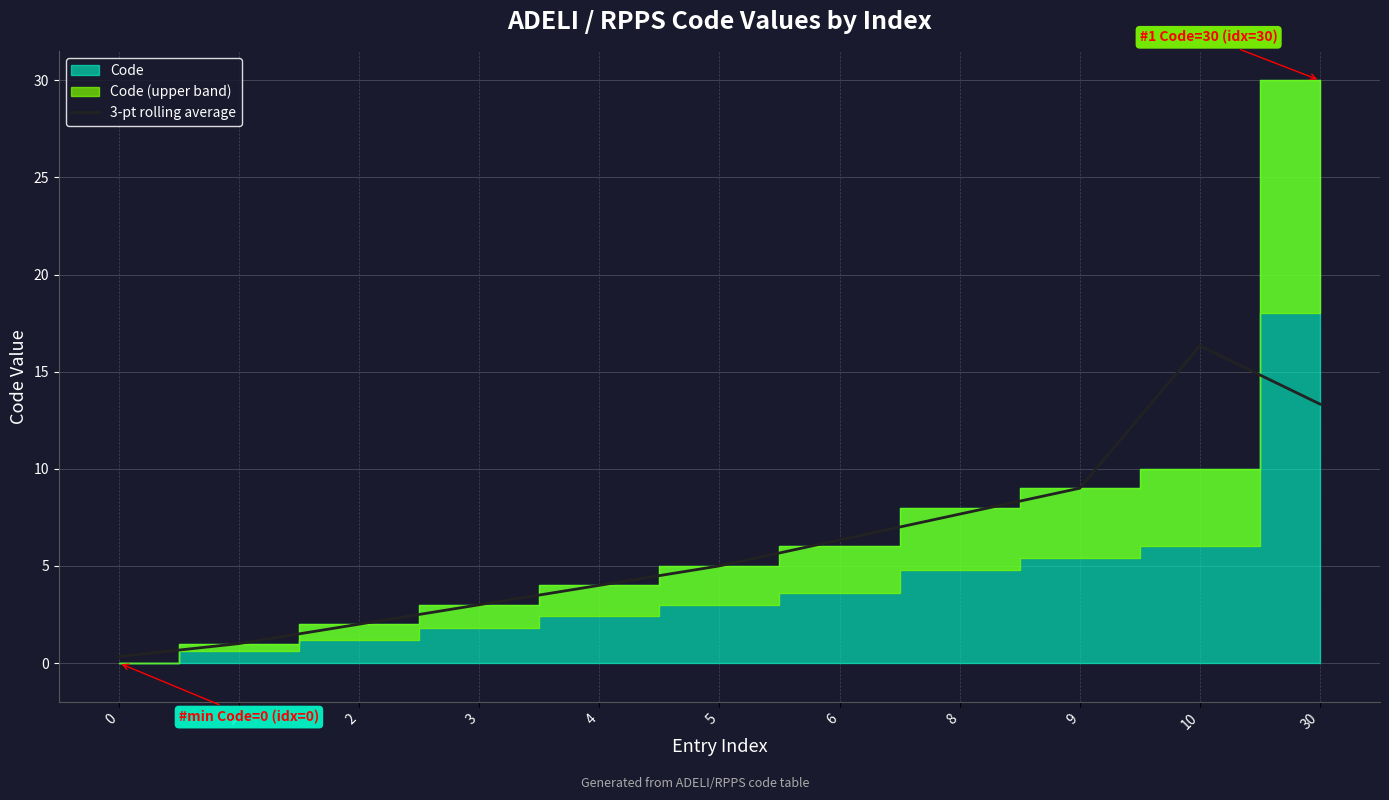

True or false: the data shows 0.1 at 0.

False